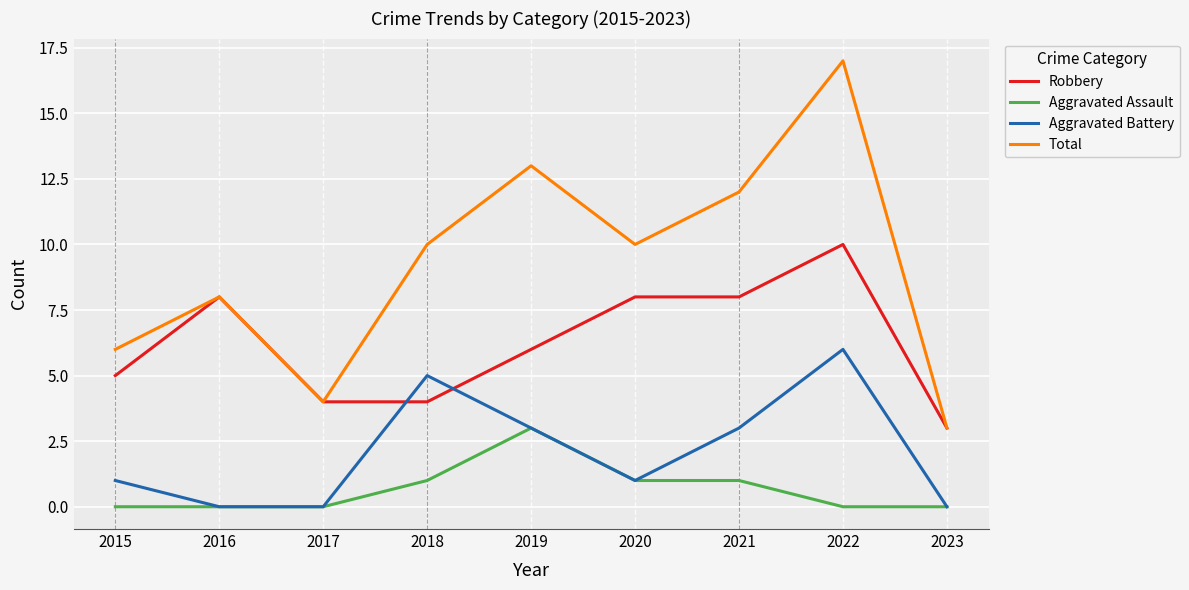

Rank the series by their maximum value, from highest to lowest.

Total, Robbery, Aggravated Battery, Aggravated Assault